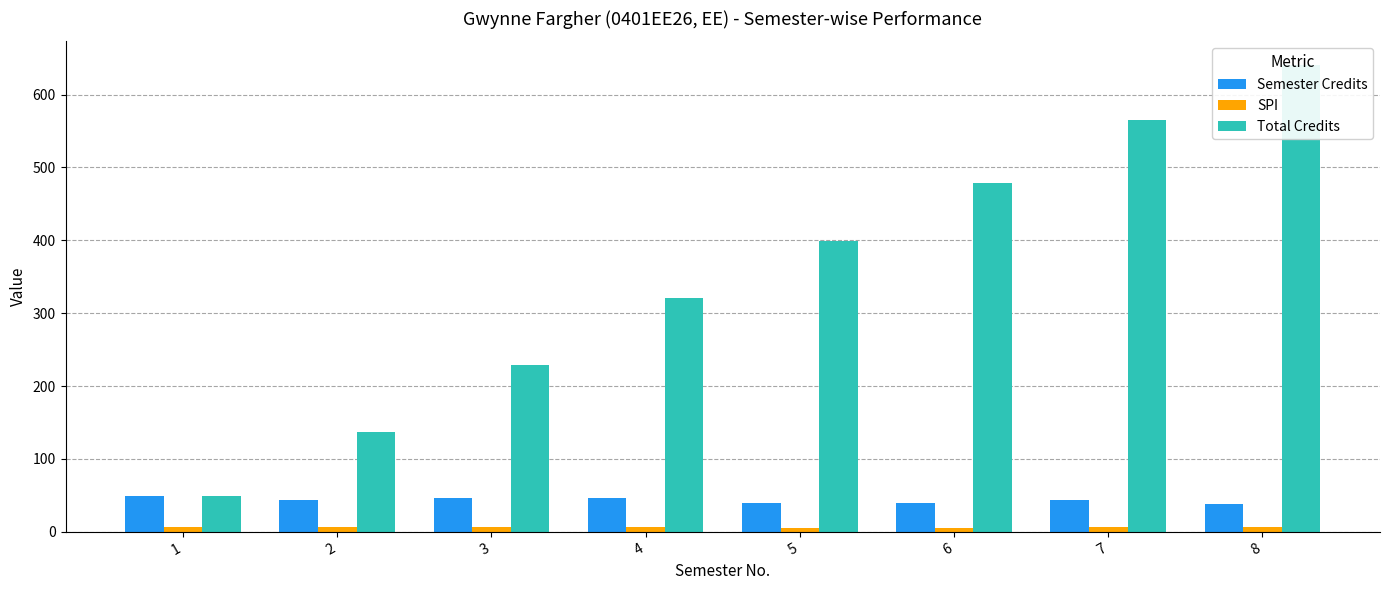

Reading left to right, what are all the values shown in this chart?

Semester Credits: 49.0	44.0	46.0	46.0	39.0	40.0	43.0	38.0
SPI: 6.7	6.2	6.3	6.0	5.5	5.6	6.1	6.8
Total Credits: 49.0	137.0	229.0	321.0	399.0	479.0	565.0	641.0